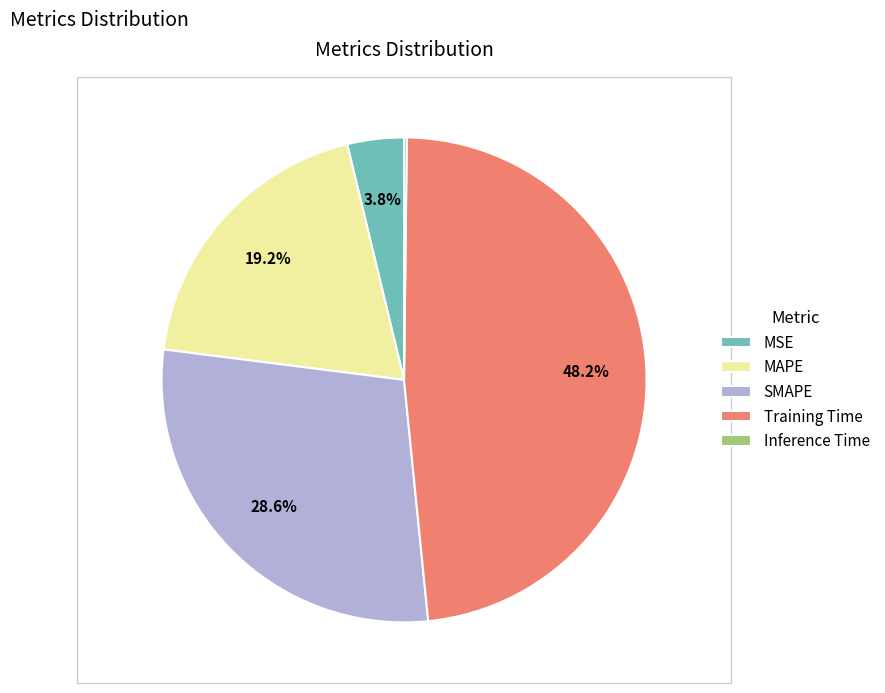

Combined, do SMAPE and MSE account for over 50%?

No